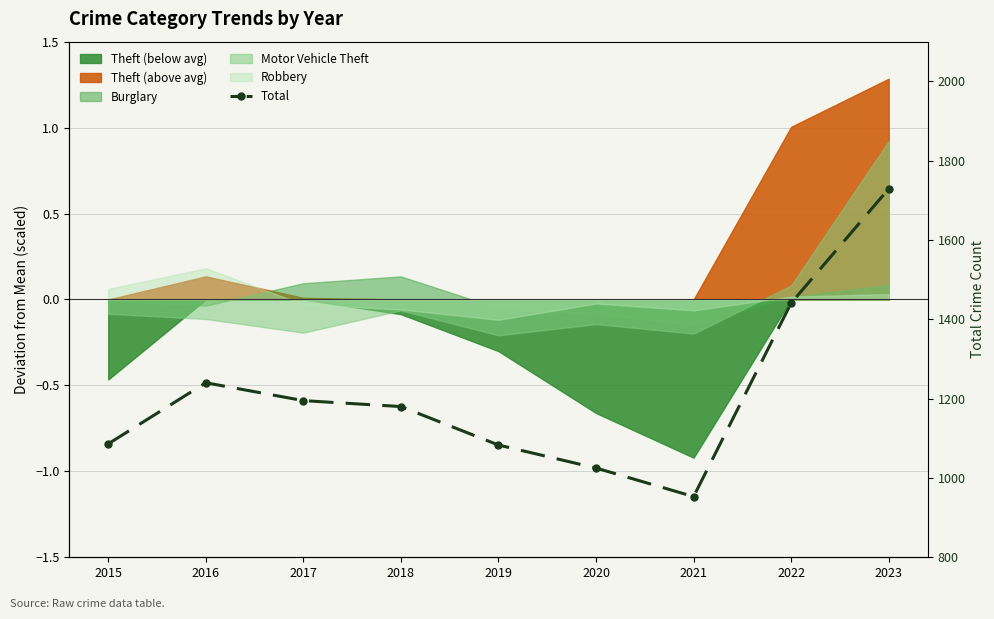

Approximately how many times larger is the value at 2015 compared to 2023?

0.6